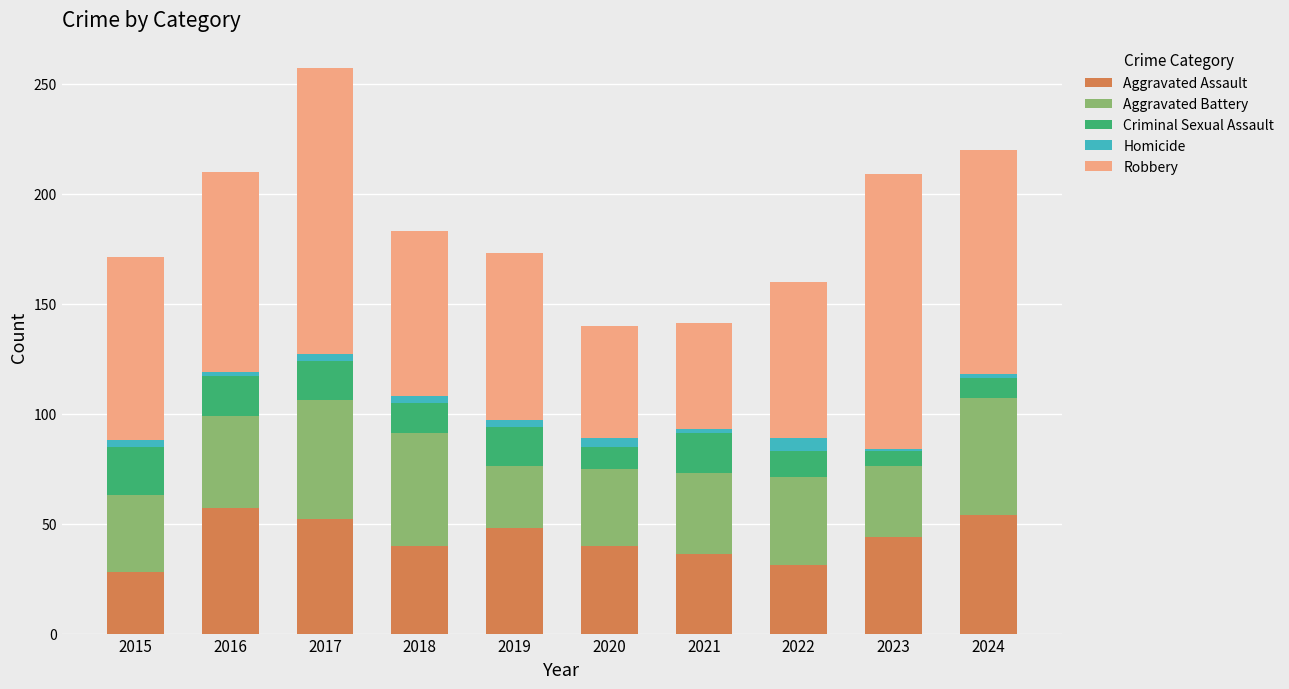

What is the average value of the Aggravated Assault series?

43